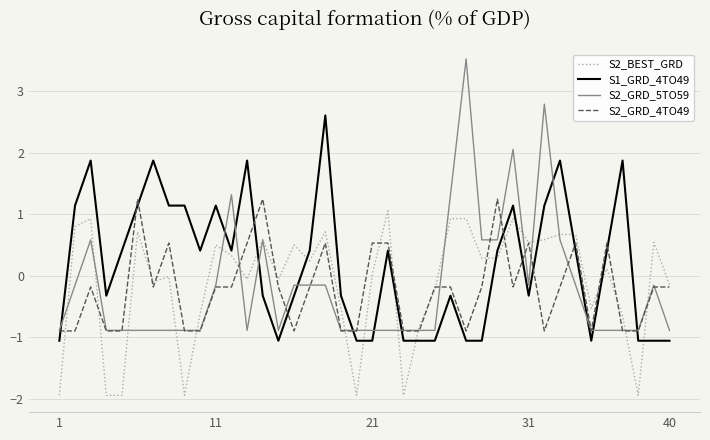

What is the minimum value for S2_BEST_GRD?

-1.9